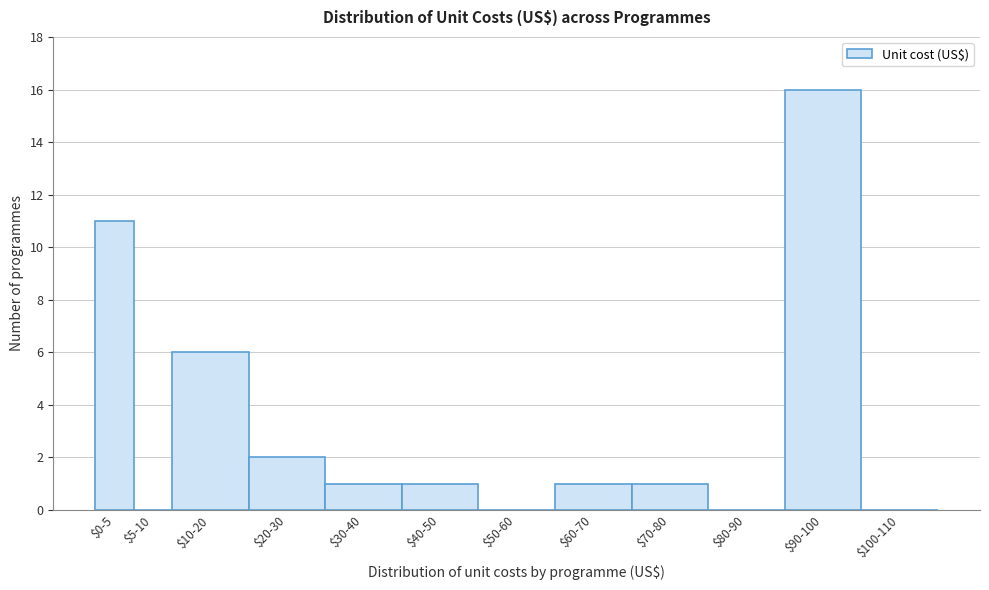

Where is the data nearest to the value 8?

$10-20